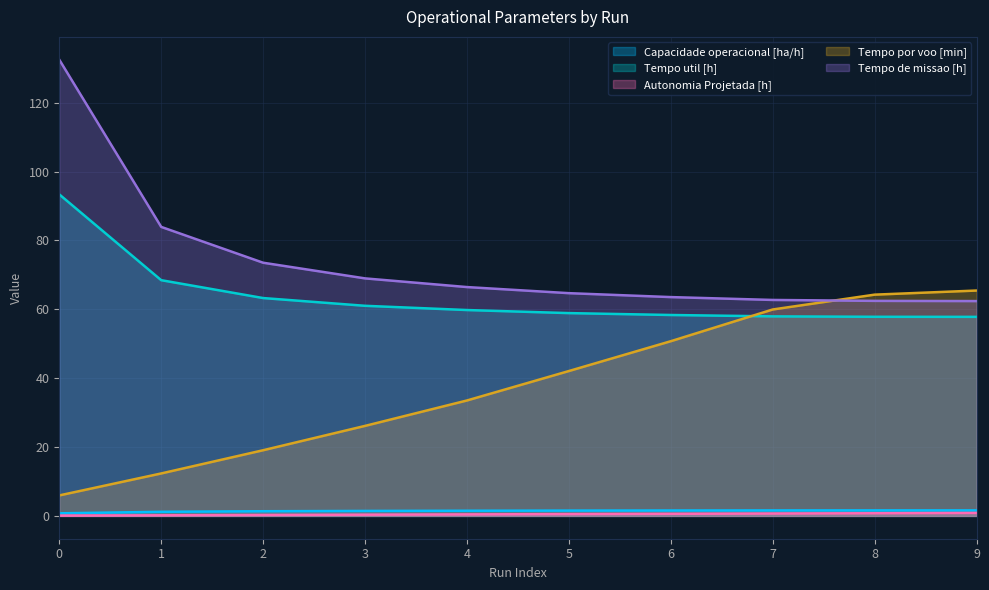

Reading left to right, transcribe all the data shown in this chart.

Capacidade operacional [ha/h]: 0=0.8	1=1.2	2=1.4	3=1.4	4=1.5	5=1.5	6=1.6	7=1.6	8=1.6	9=1.6
Tempo util [h]: 0=93.4	1=68.5	2=63.3	3=61.0	4=59.8	5=58.9	6=58.3	7=57.9	8=57.8	9=57.8
Autonomia Projetada [h]: 0=0.1	1=0.2	2=0.3	3=0.4	4=0.4	5=0.5	6=0.6	7=0.7	8=0.8	9=0.8
Tempo por voo [min]: 0=6.0	1=12.3	2=19.1	3=26.1	4=33.5	5=42.1	6=50.7	7=59.9	8=64.2	9=65.4
Tempo de missao [h]: 0=132.5	1=83.9	2=73.5	3=69.0	4=66.5	5=64.7	6=63.5	7=62.7	8=62.4	9=62.4